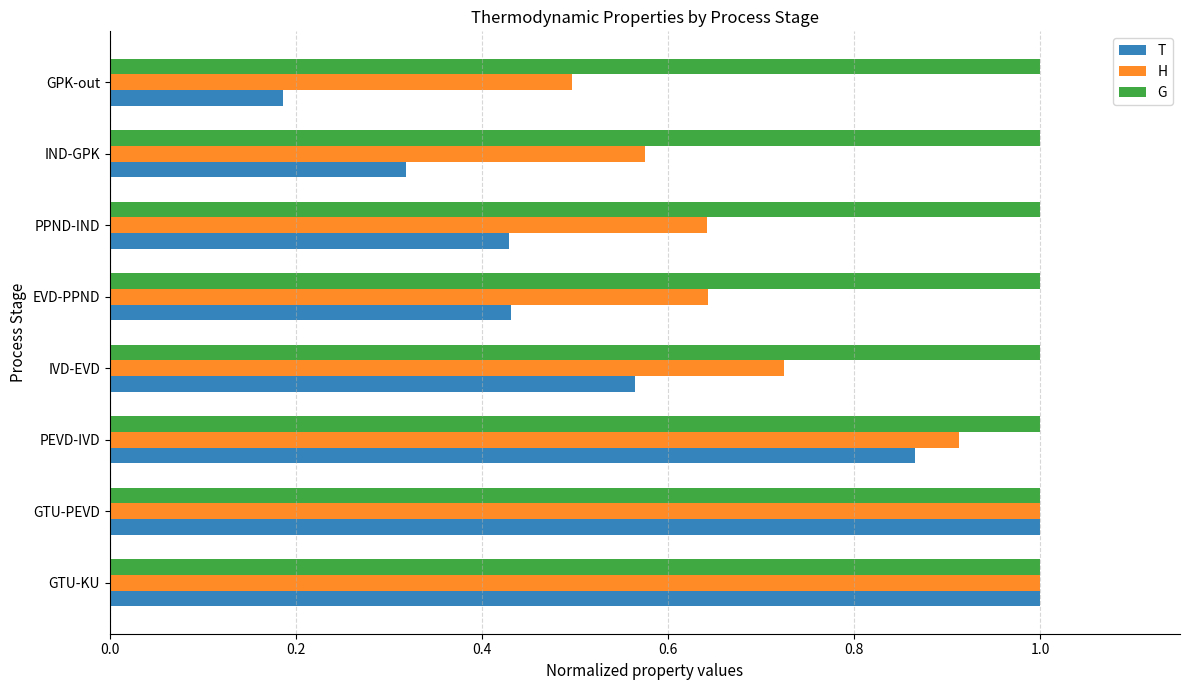

What is the sum of the G values at GPK-out and PEVD-IVD?

2.0